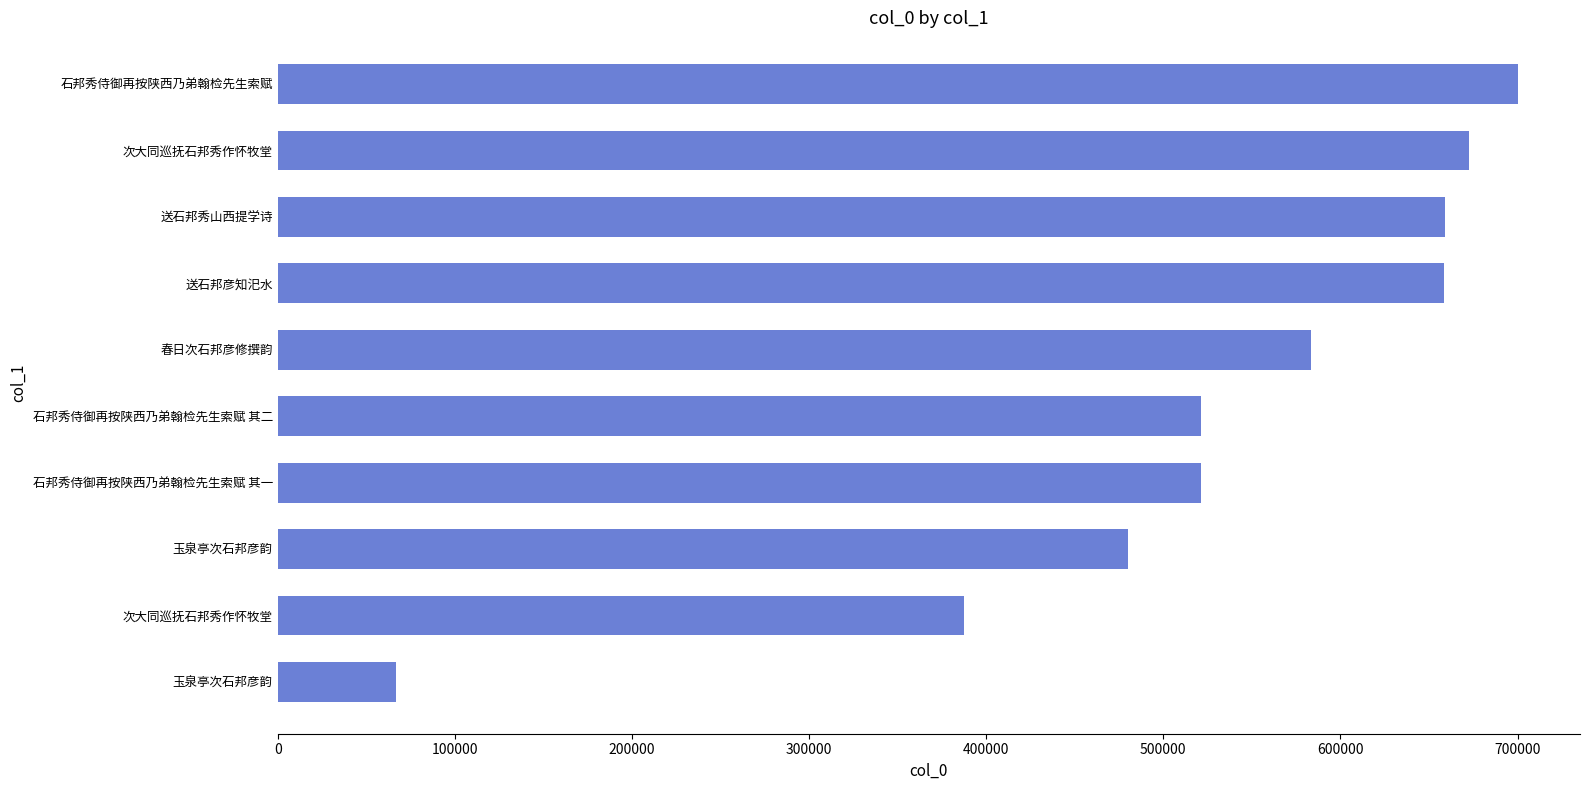

Are the bars horizontal?

Yes